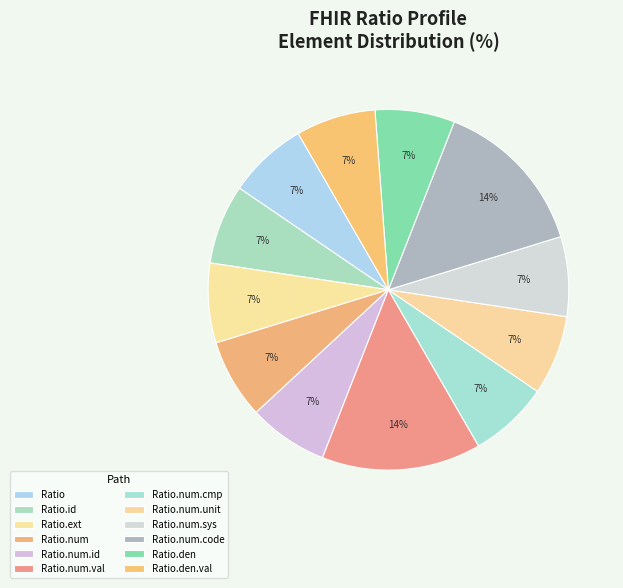

How many segments does this pie chart have?

12